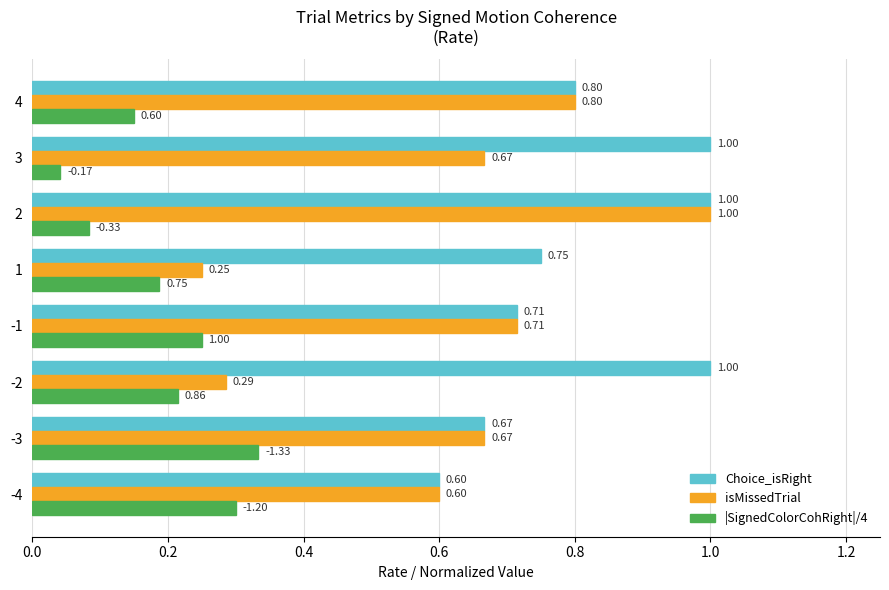

Which series has the largest total across all categories?

Choice_isRight